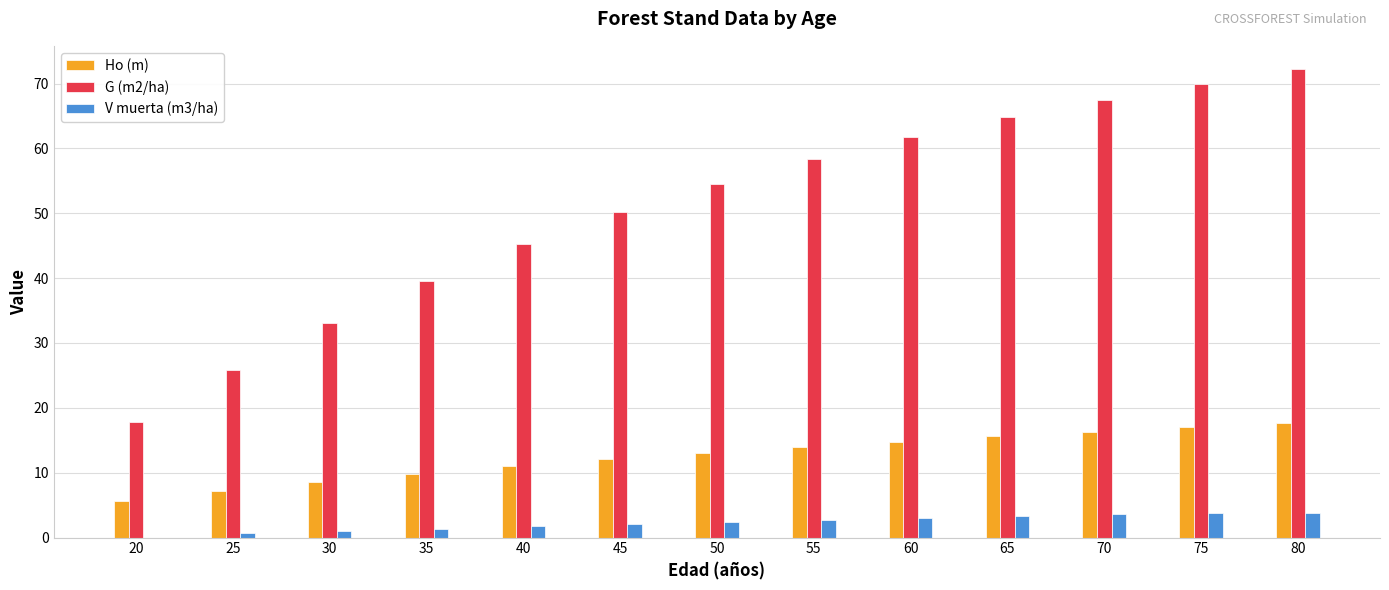

The G (m2/ha) series shows 91.1 at 60. True or false?

False